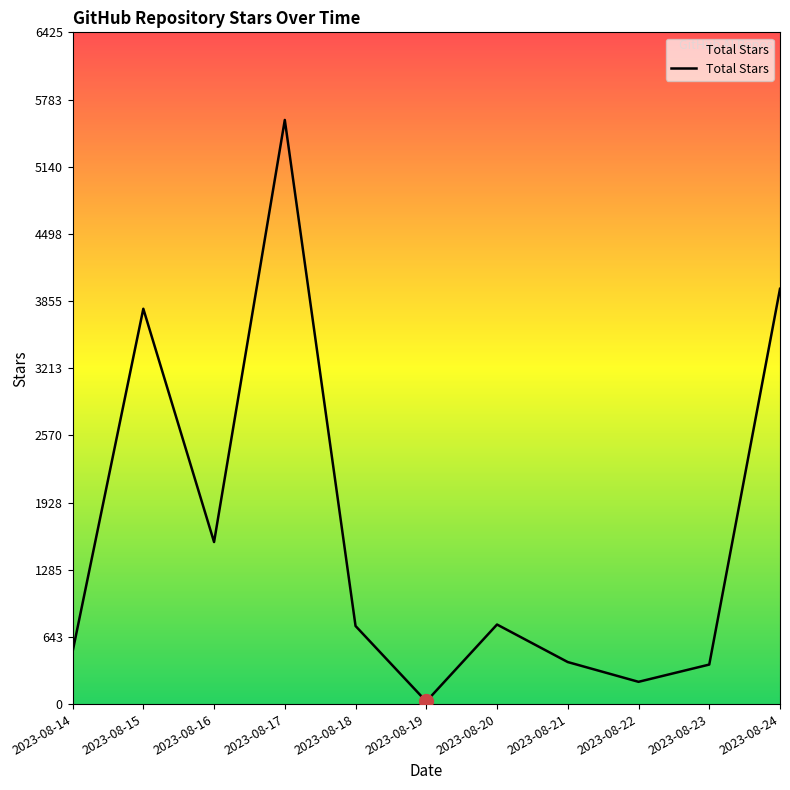

Between 2023-08-14 and 2023-08-20, which is larger?

2023-08-20